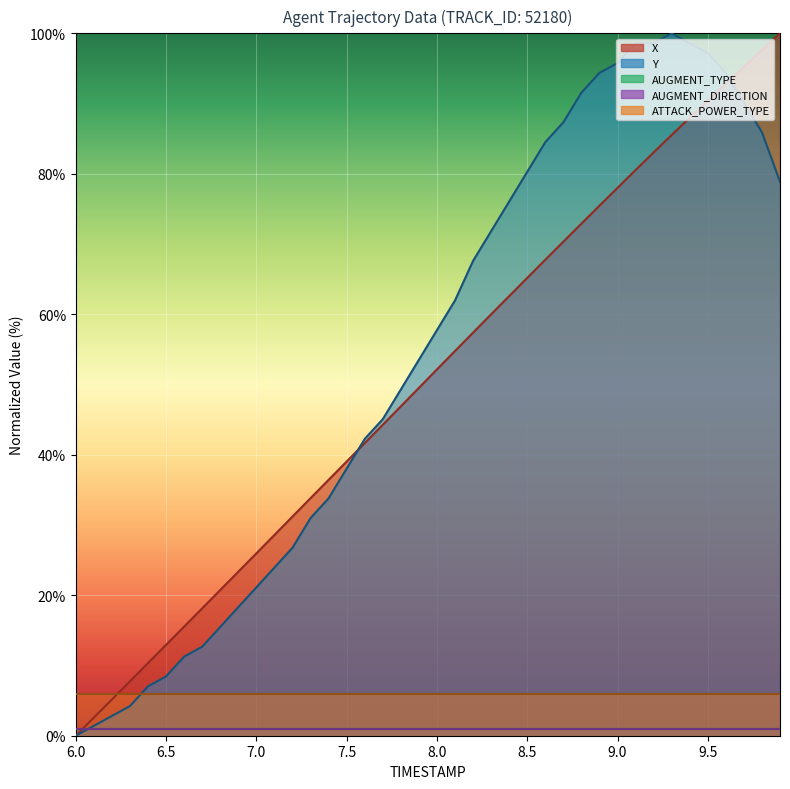

What is the greatest value displayed?

100.0